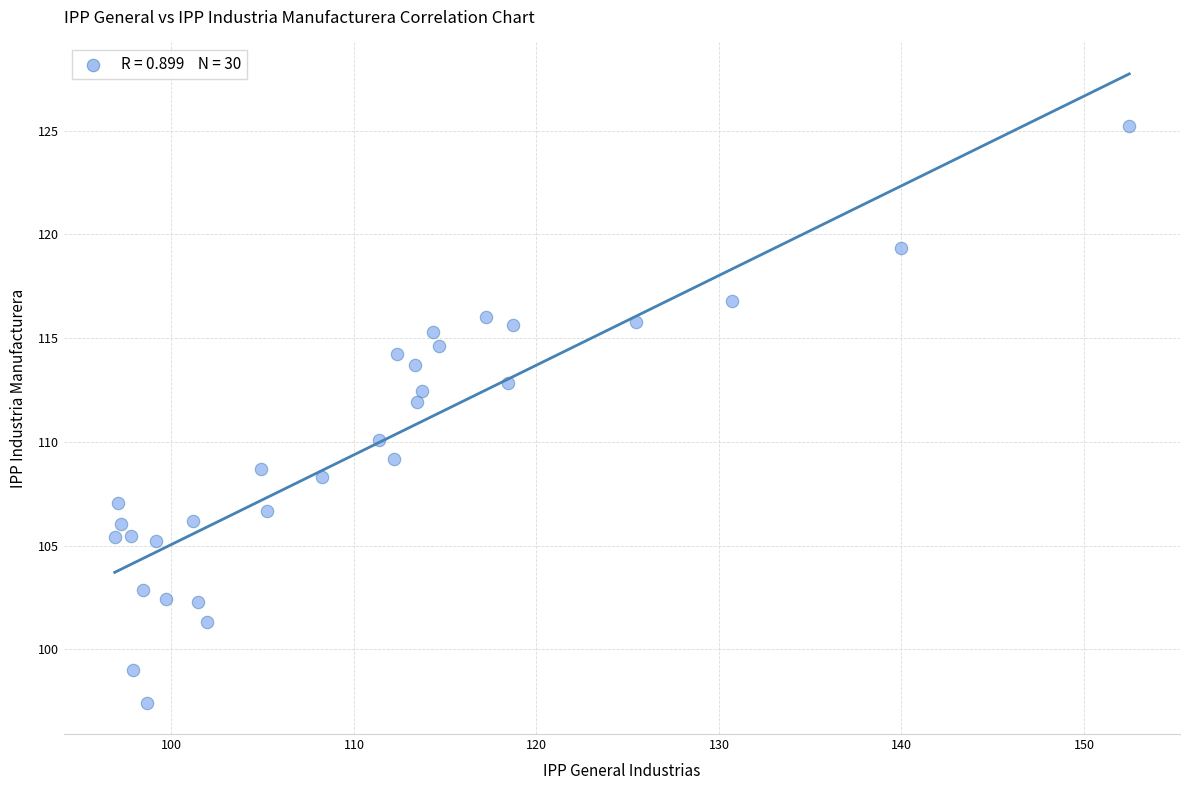

What is the range of Y values (max minus min)?

27.8